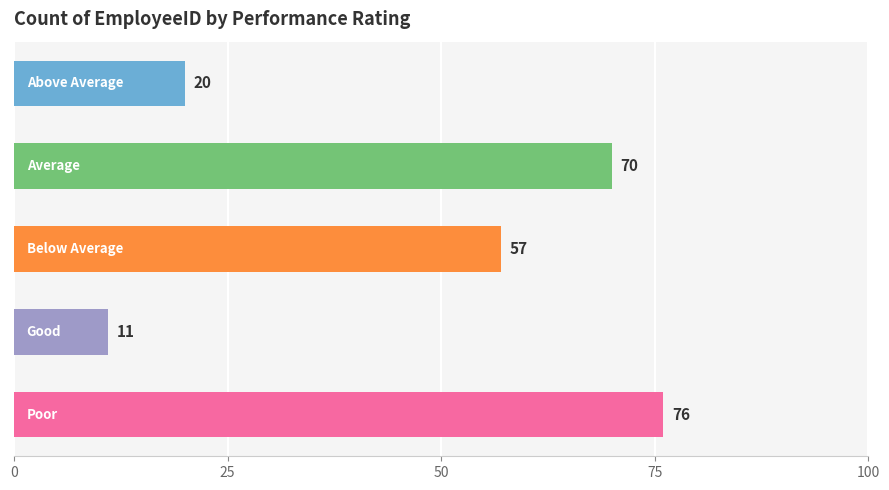

What is the average value?

47